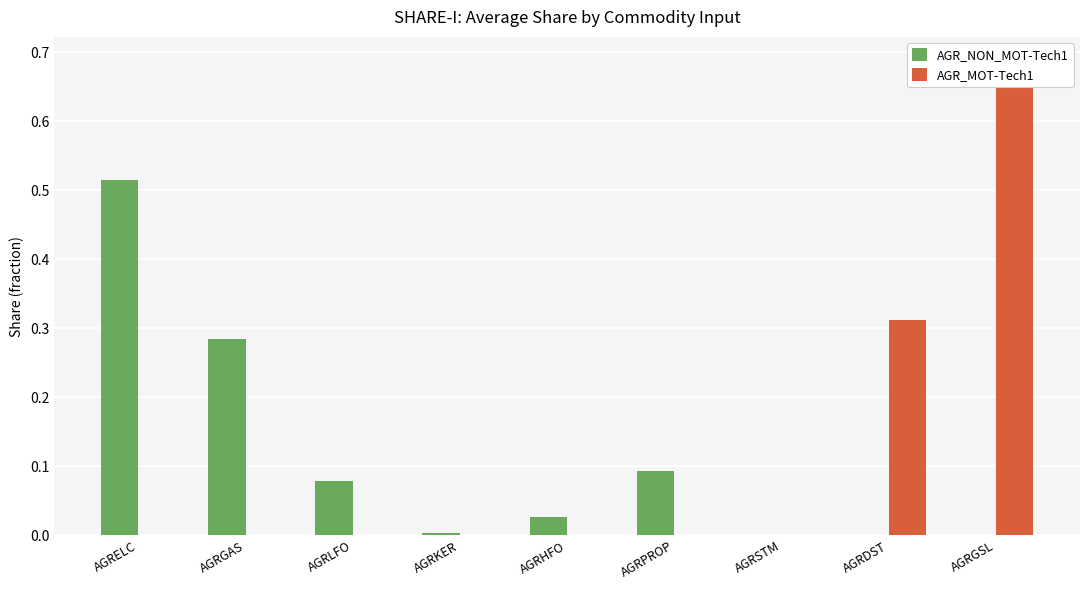

What position from the left is AGRGAS?

2